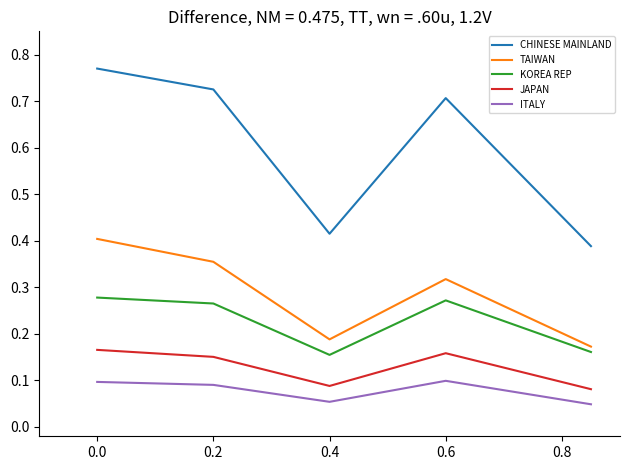

Does the chart have visible grid lines?

No